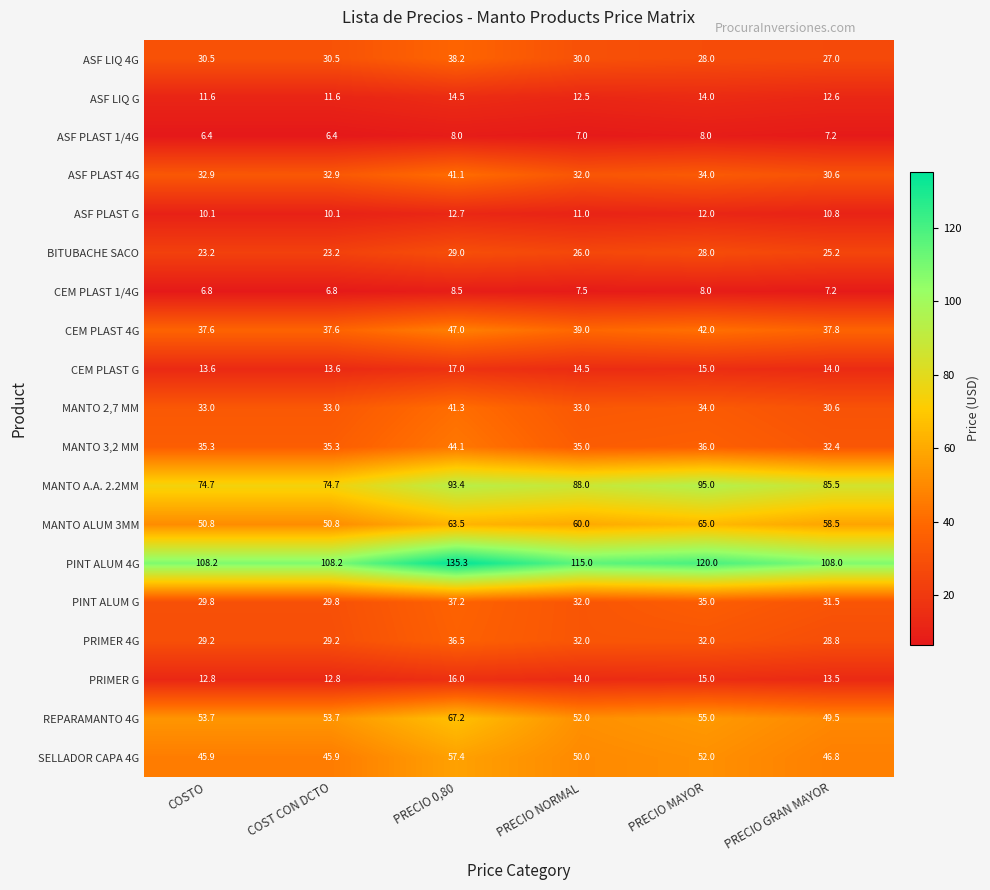

True or false: CEM PLAST 1/4G has a value of 7.2 at PRECIO GRAN MAYOR.

True